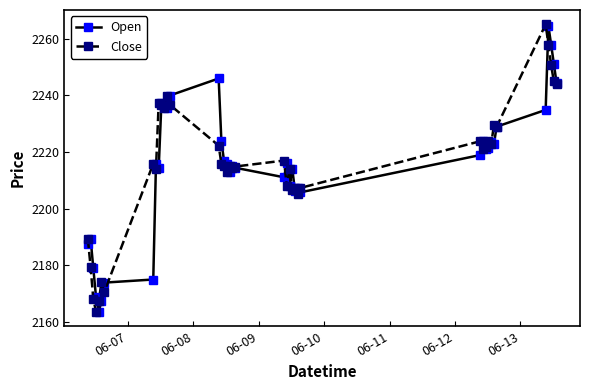

What is the lowest value of the Close series?

2163.6